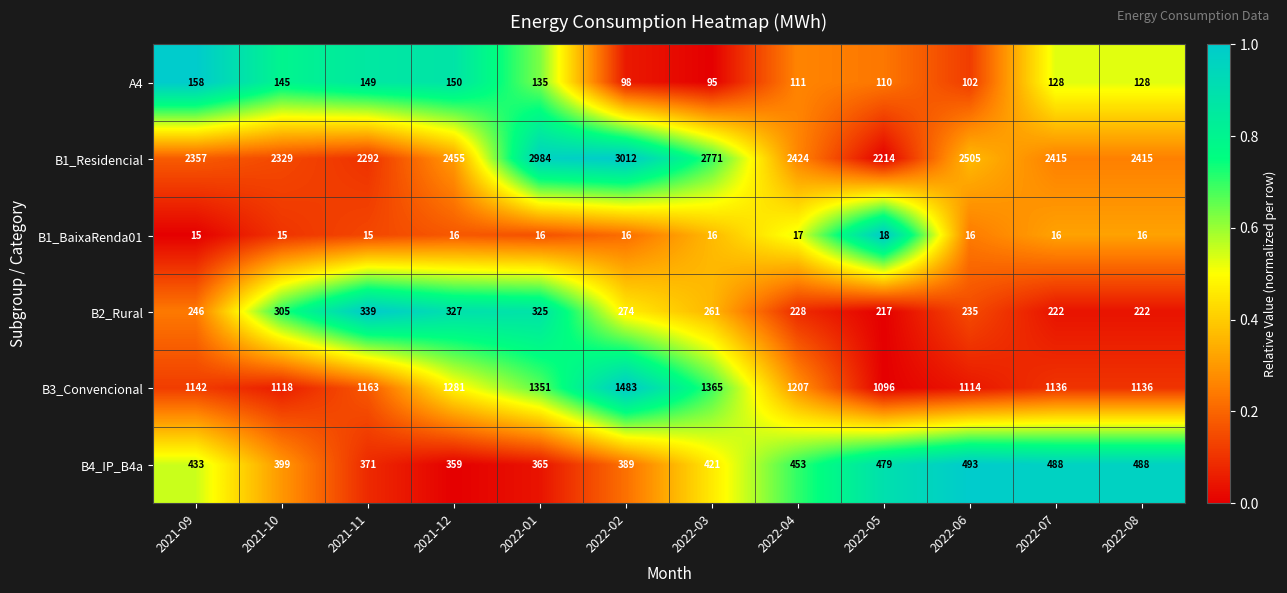

At 2021-10, list the series in order from smallest to largest.

B1_BaixaRenda01, A4, B2_Rural, B4_IP_B4a, B3_Convencional, B1_Residencial